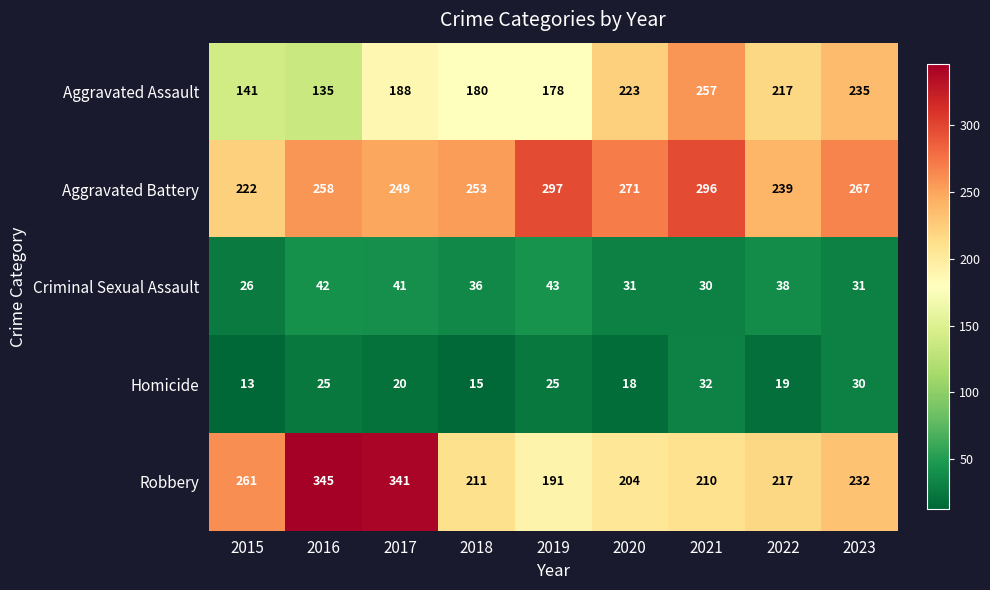

How many data points in Robbery are less than 217?

4